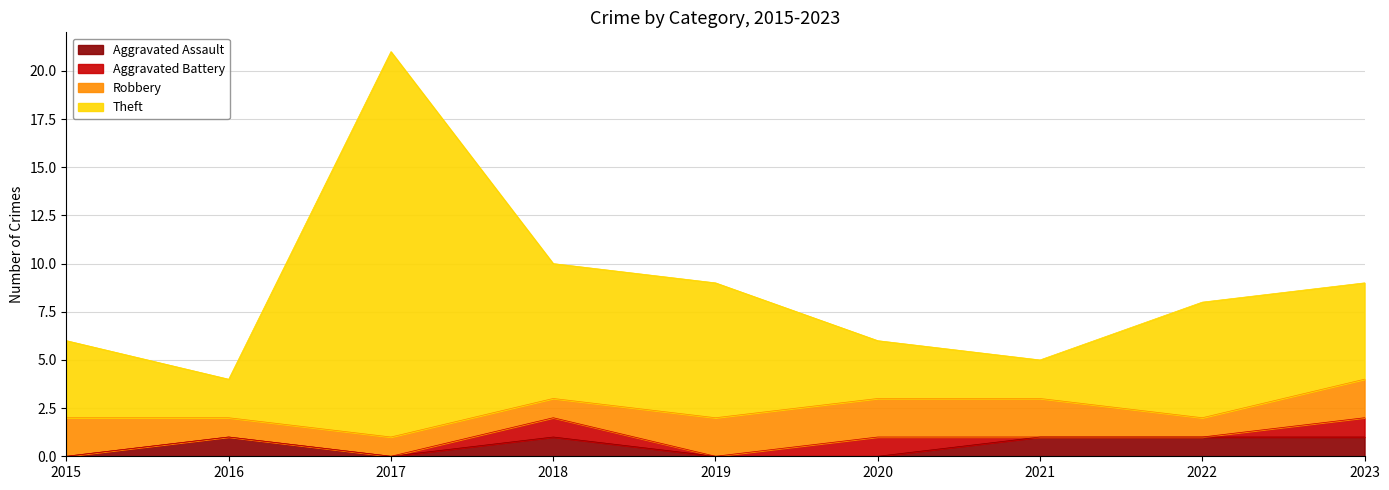

What is the total value across all series at 2019?

9